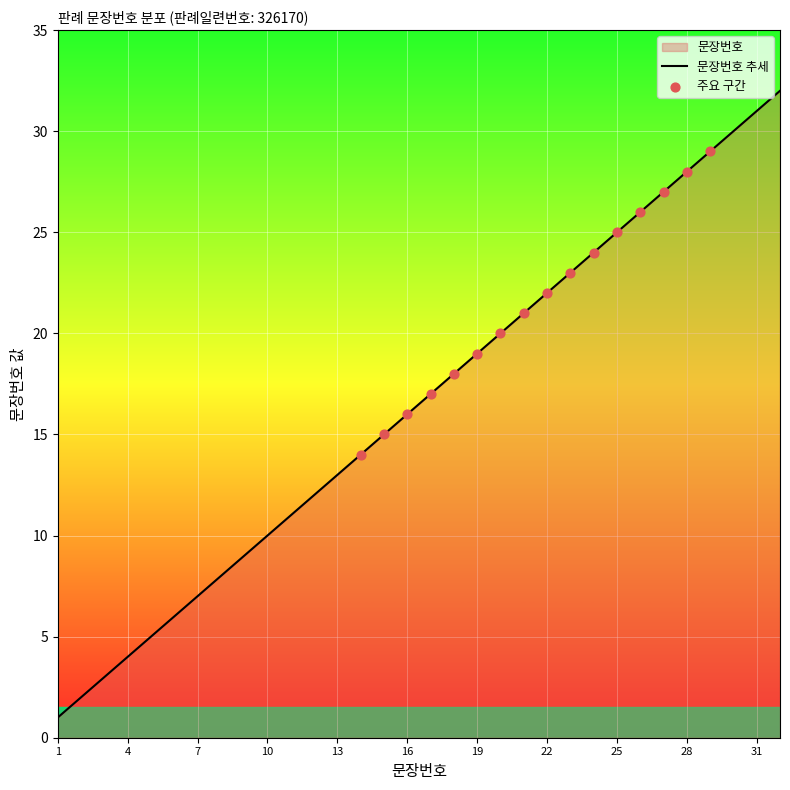

What is the ratio of the value at 30 to the value at 7?

4.3